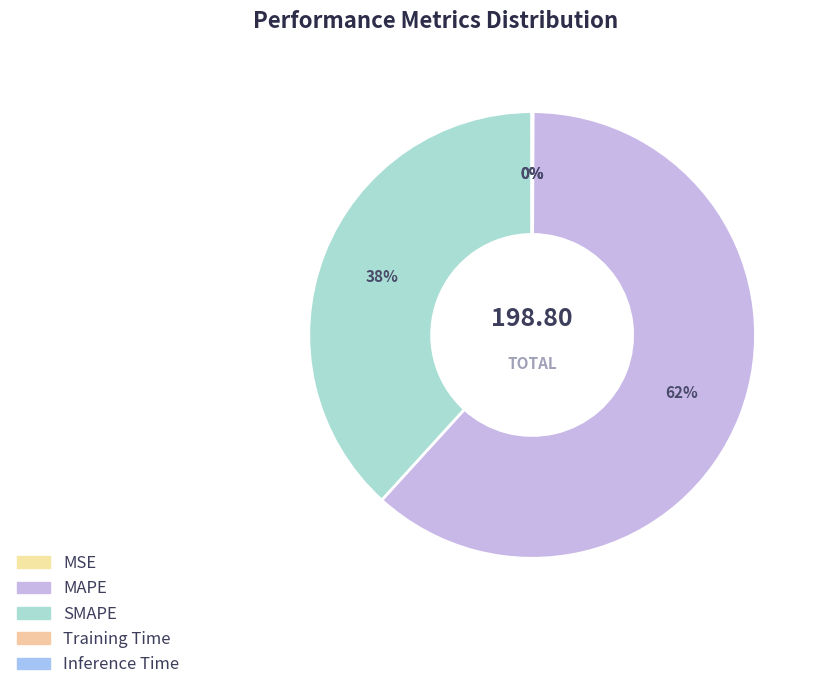

What percentage is the MAPE slice, to the nearest percent?

62%